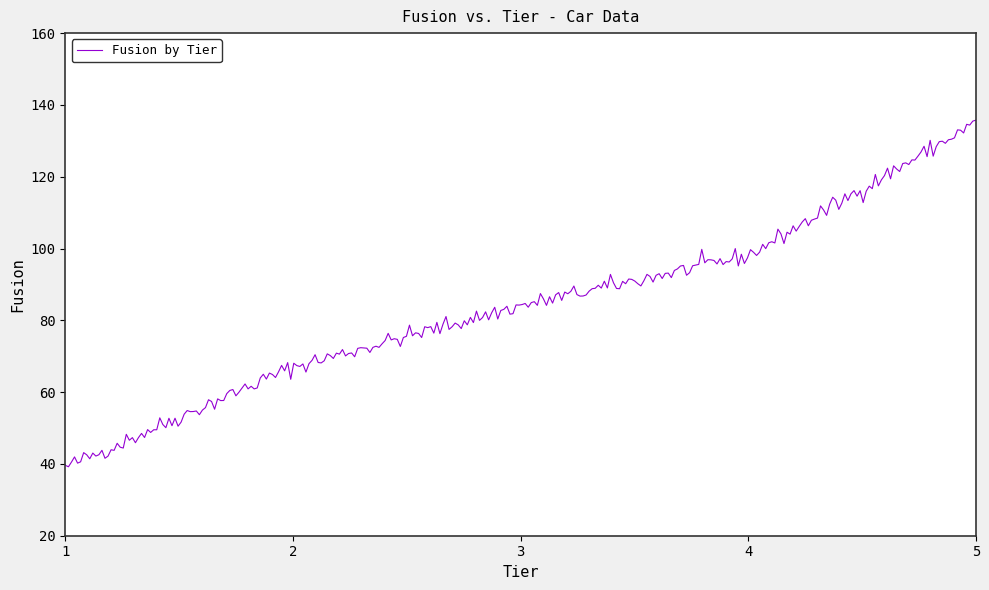

What is the greatest value displayed?

135.8